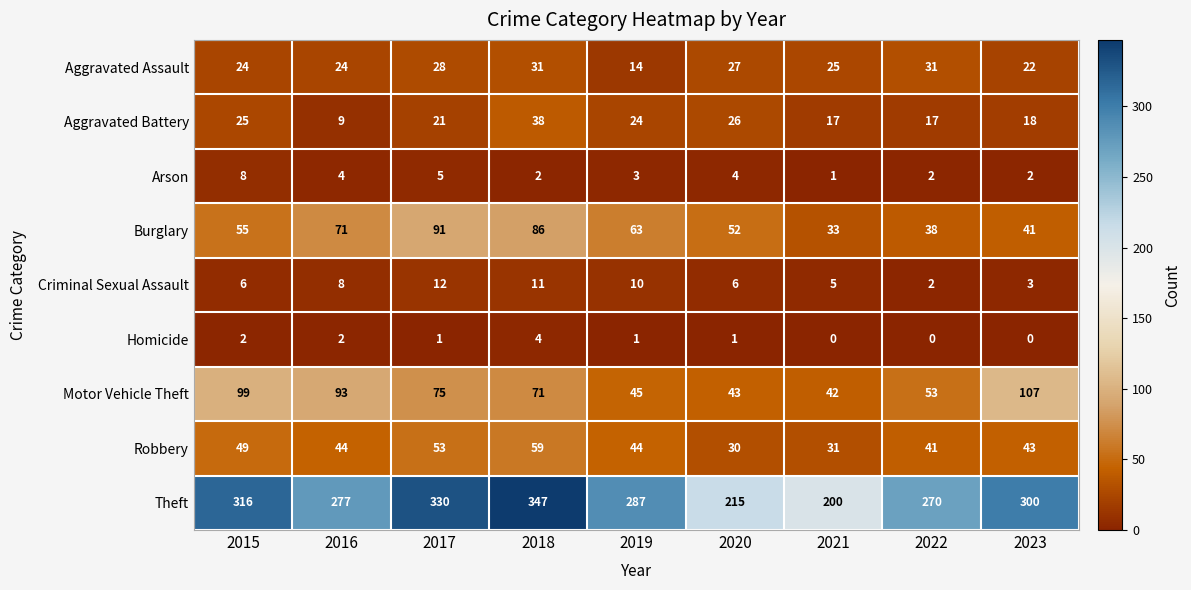

How many data points does each series have?

9